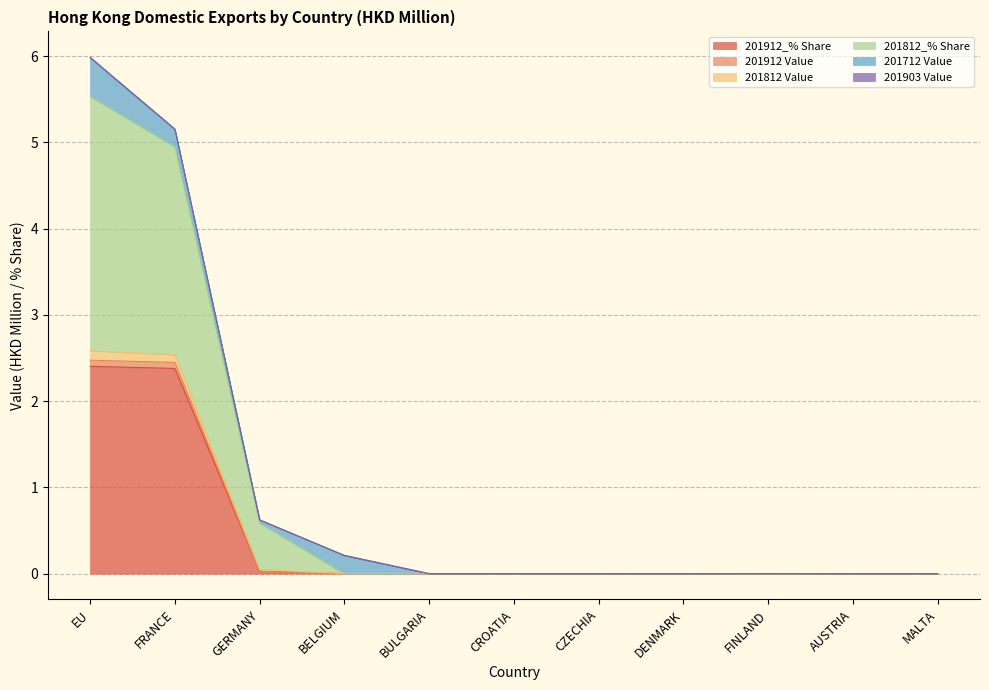

At how many categories does at least one series exceed 0?

5